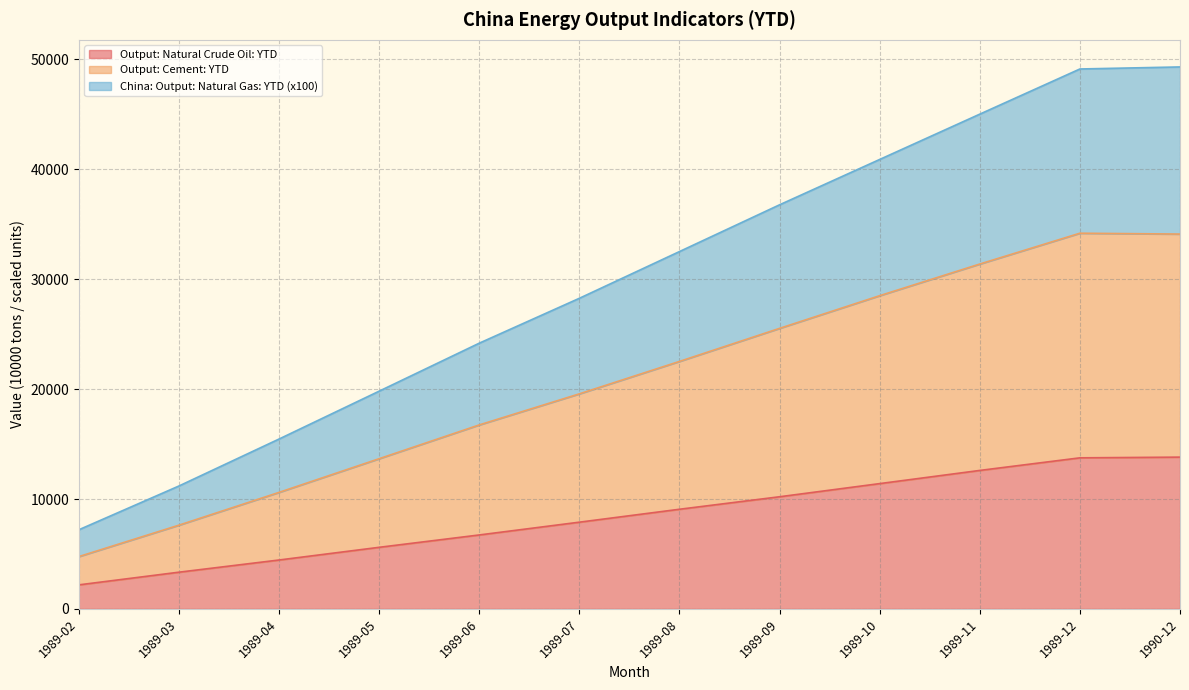

What is the maximum value for Output: Natural Crude Oil: YTD?

13810.2